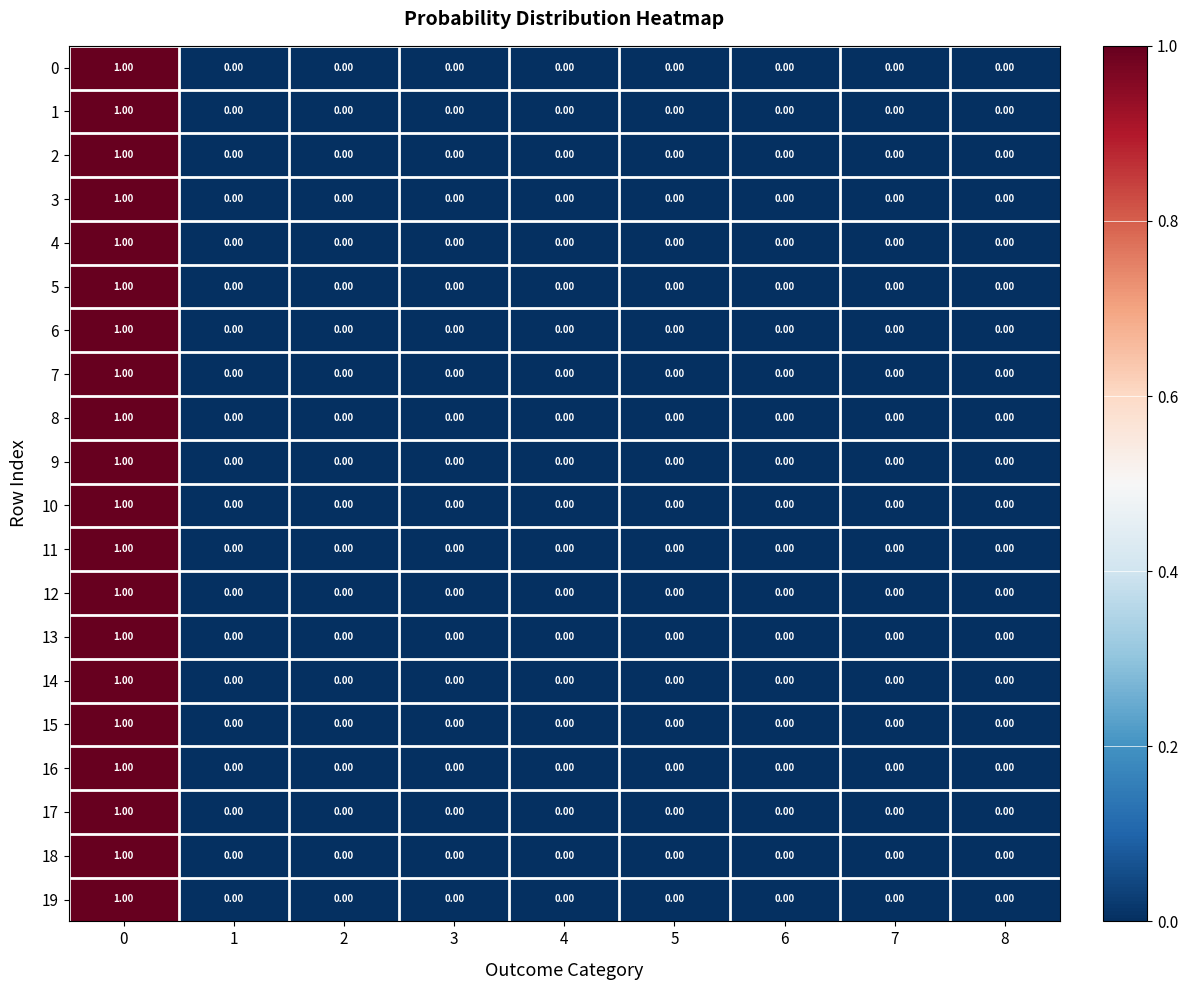

What is the total value across all series at 0?

20